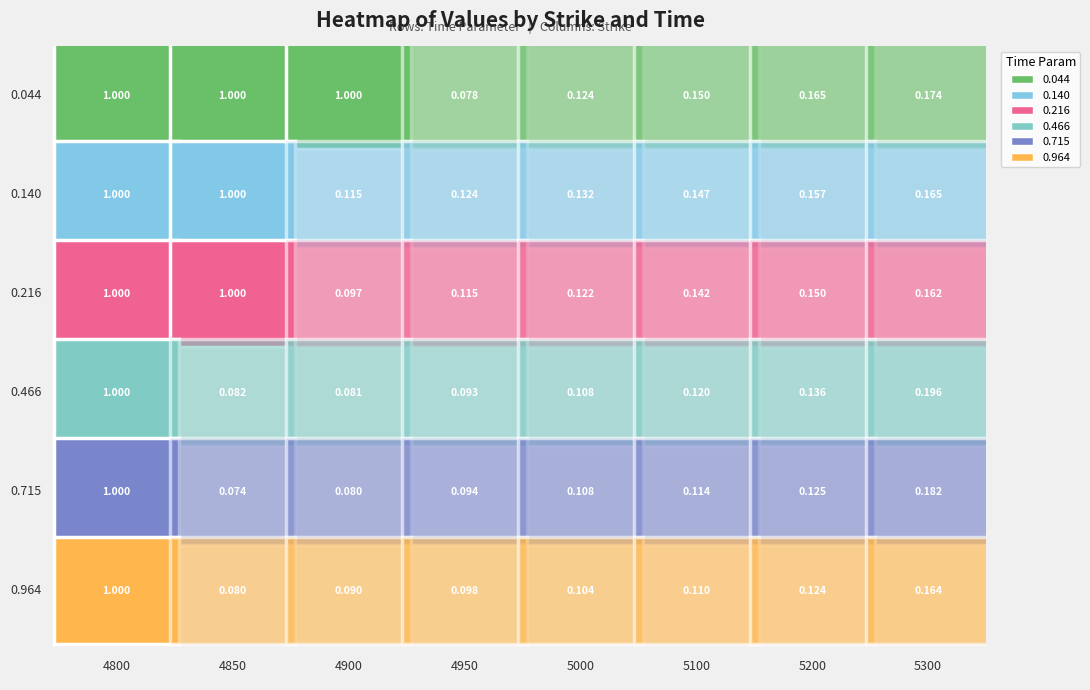

The 0.044 series shows 0.2 at 6. True or false?

True